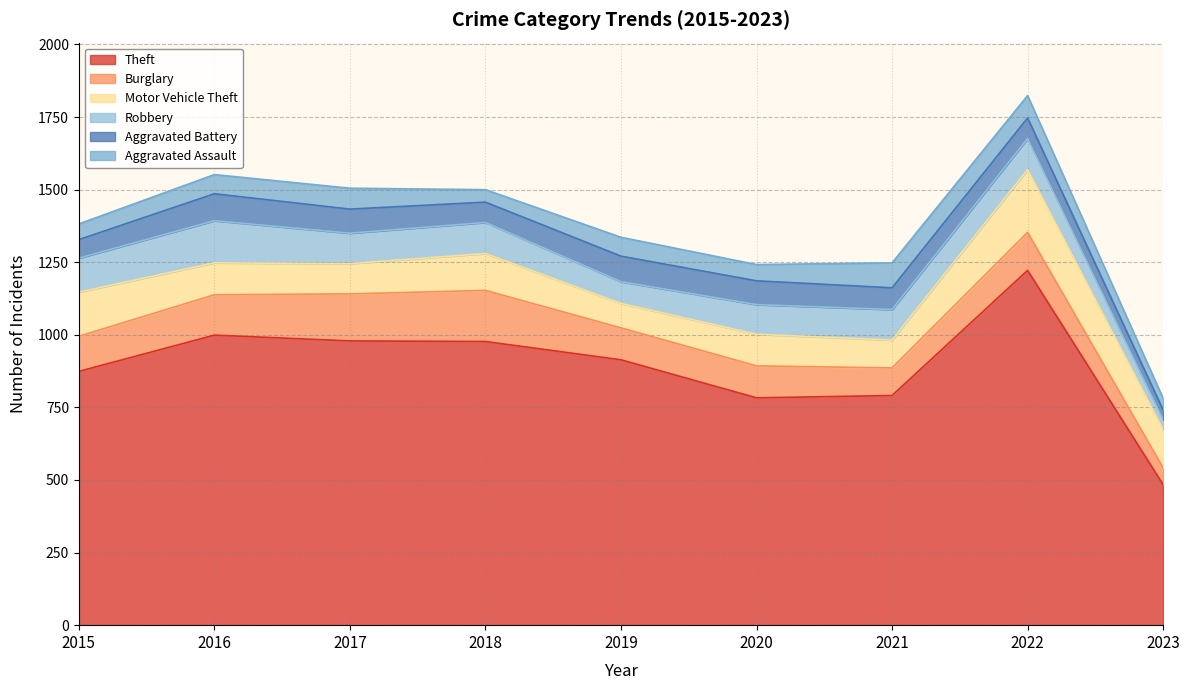

The value of Aggravated Battery at 2018 is 70. True or false?

True